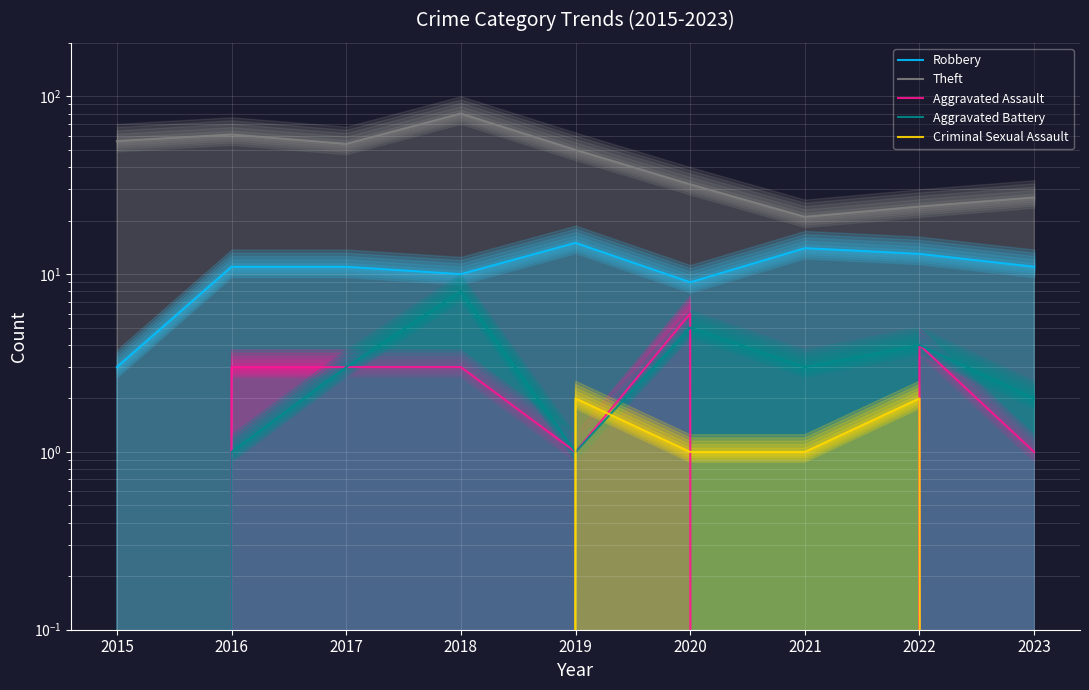

What is the maximum value for Aggravated Battery?

8